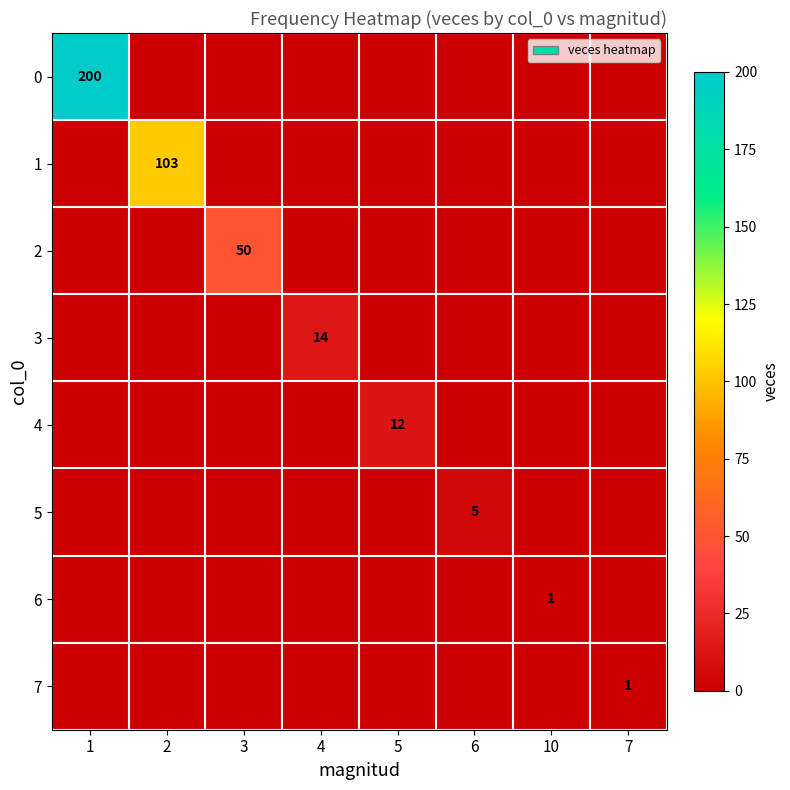

True or false: 6 has a value of 1 at 10.

True